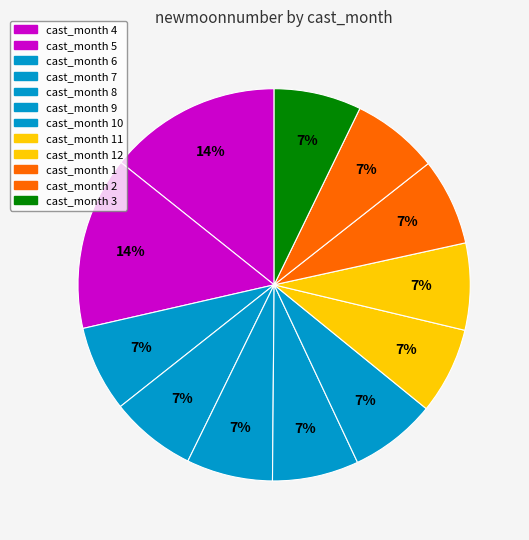

How many segments does this pie chart have?

12